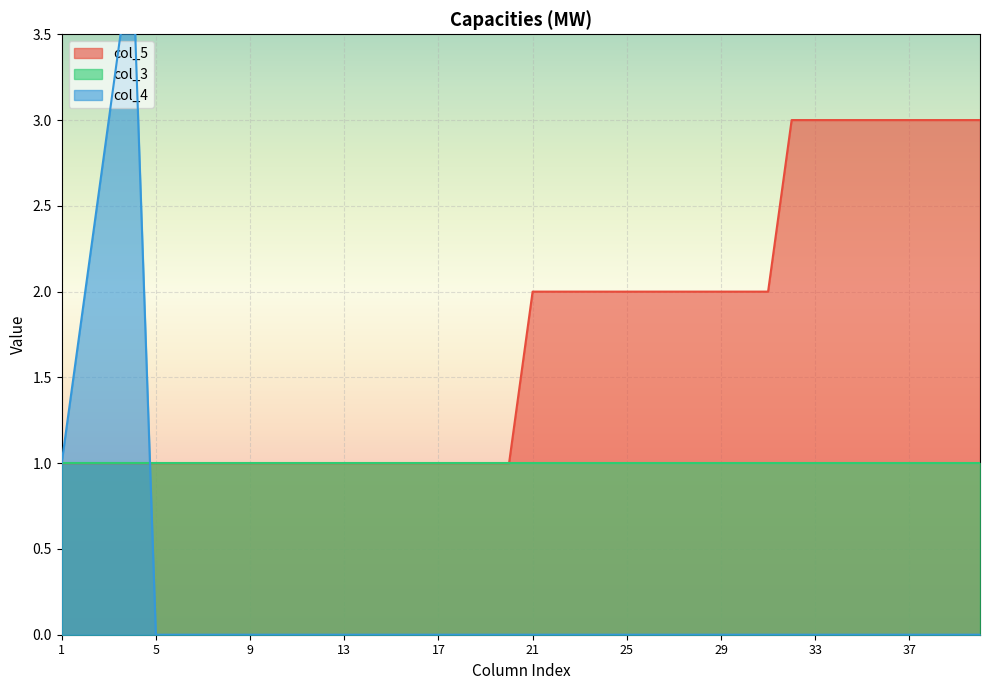

At which category is the sum across all series the highest?

4